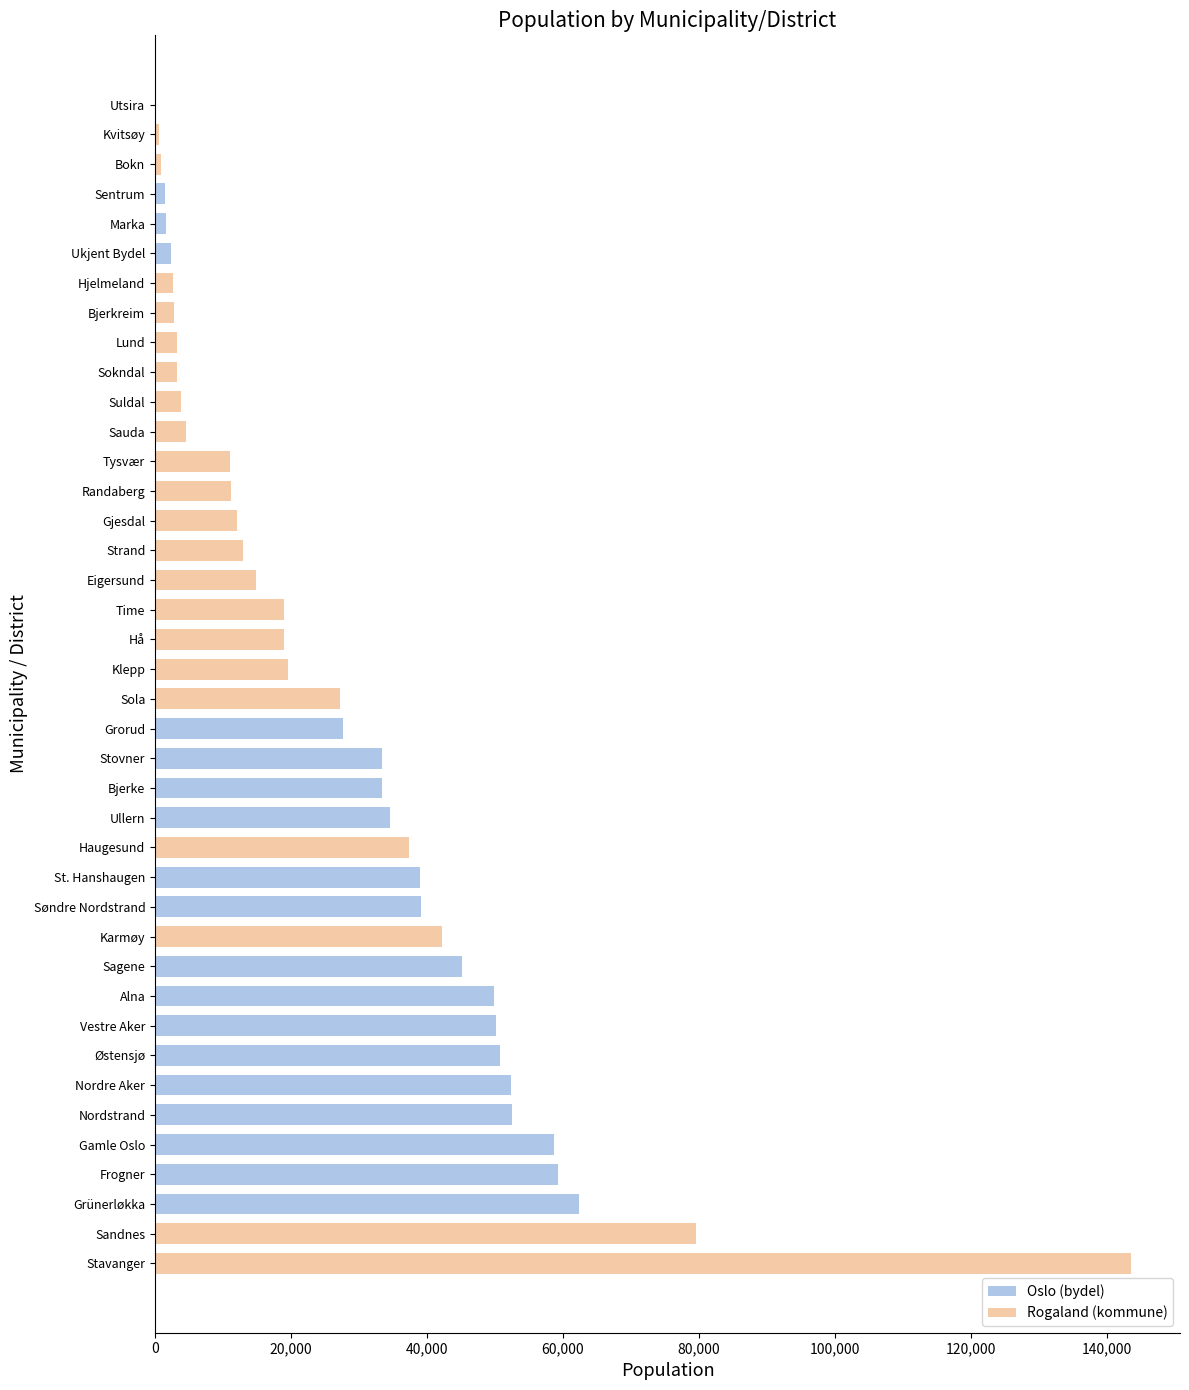

Where is the data nearest to the value 71886?

Sandnes